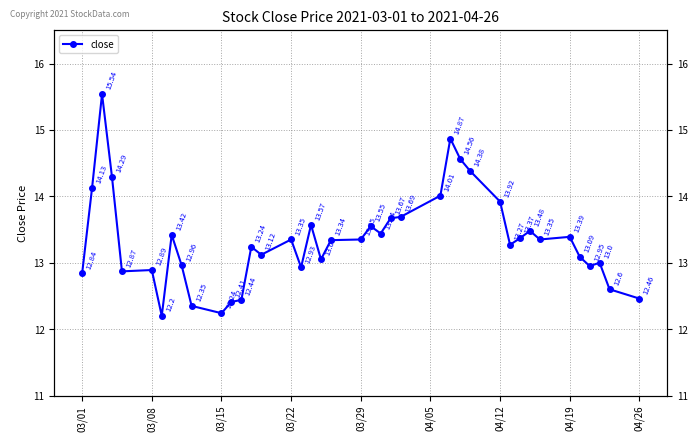

How many lines are shown in the chart?

1